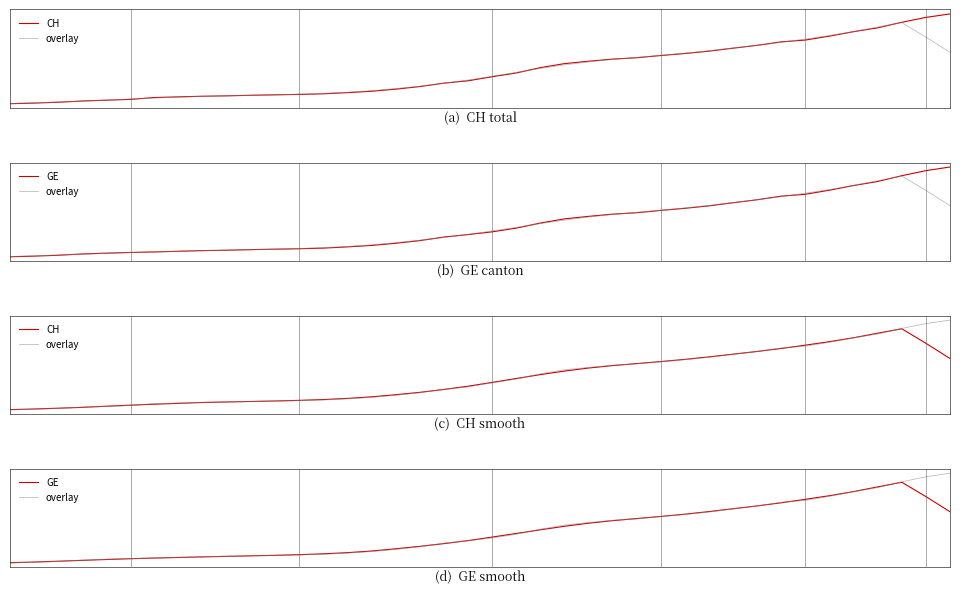

What is the total value across all series at 12?

4524.0